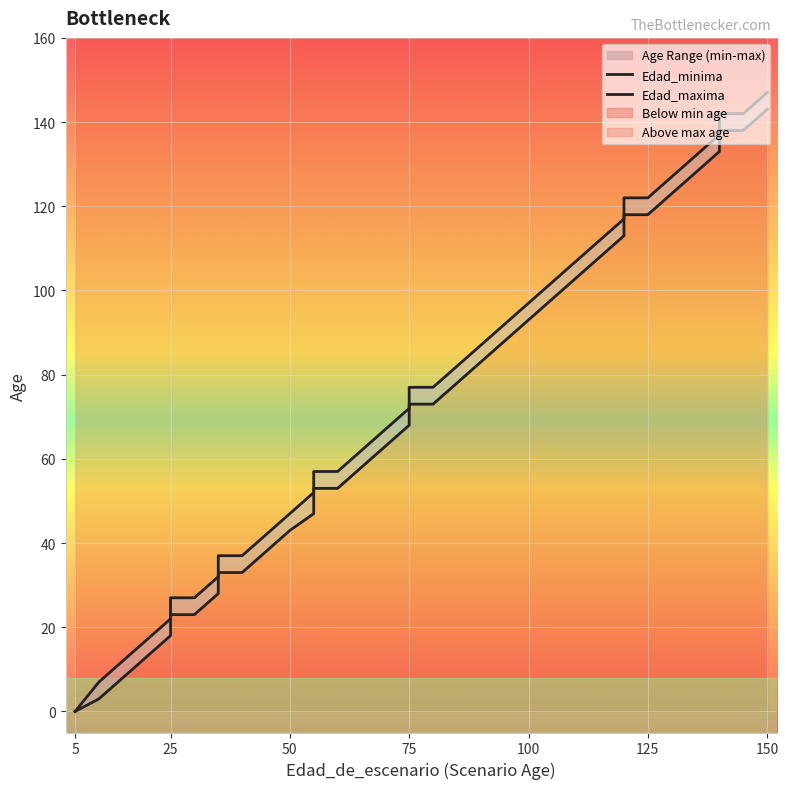

At which category is the sum across all series the highest?

150